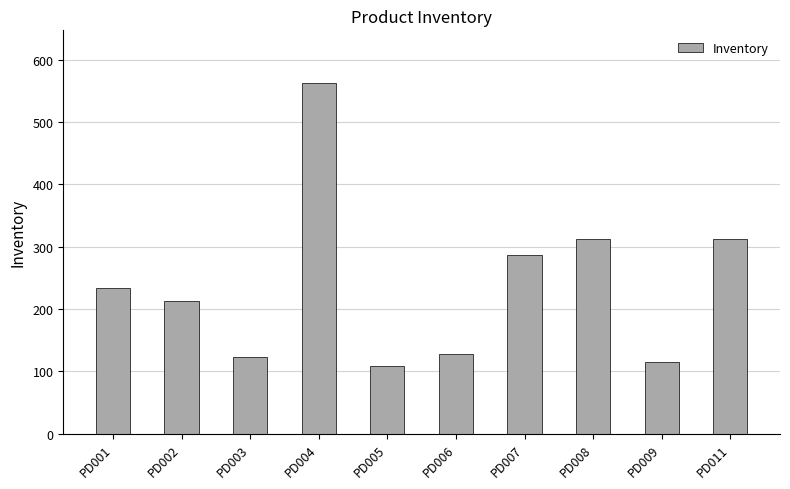

The value at PD003 is 123. True or false?

True